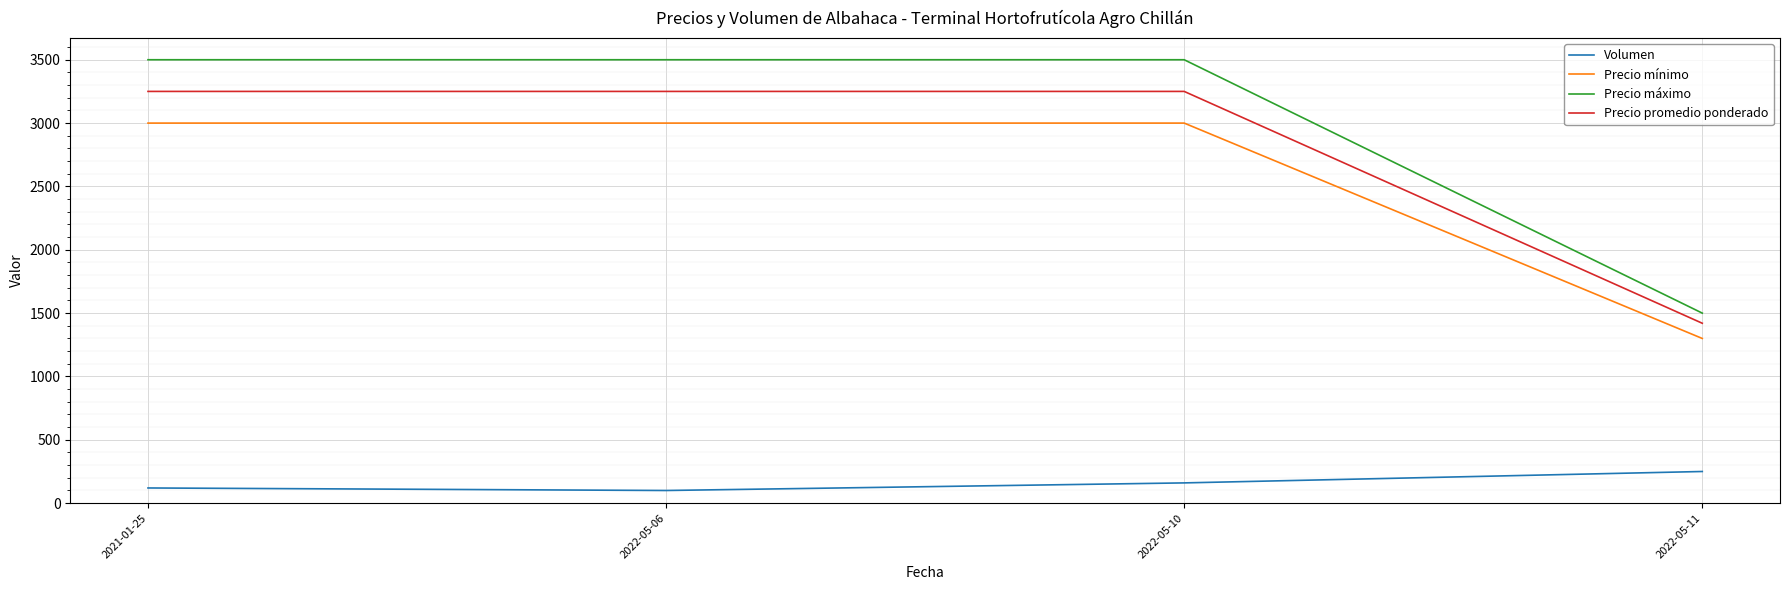

Which series has the widest spread of values?

Precio máximo